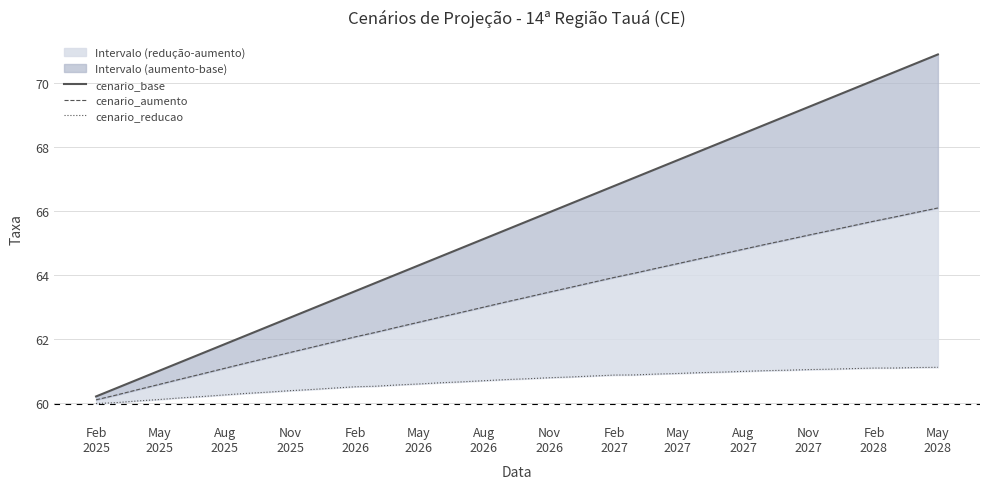

Reading right to left, extract all data points from this chart.

cenario_base: 70.9	70.6	70.4	70.1	69.8	69.5	69.3	69.0	68.7	68.4	68.2	67.9	67.6	67.3	67.0	66.8	66.5	66.2	66.0	65.7	65.4	65.1	64.9	64.6	64.3	64.0	63.7	63.5	63.2	62.9	62.7	62.4	62.1	61.8	61.6	61.3	61.0	60.7	60.4	60.2
cenario_aumento: 66.1	66.0	65.8	65.7	65.5	65.4	65.2	65.1	65.0	64.8	64.7	64.5	64.4	64.2	64.1	63.9	63.8	63.6	63.5	63.3	63.2	63.0	62.8	62.7	62.5	62.4	62.2	62.1	61.9	61.7	61.6	61.4	61.2	61.1	60.9	60.7	60.6	60.4	60.2	60.1
cenario_reducao: 61.1	61.1	61.1	61.1	61.1	61.0	61.0	61.0	61.0	61.0	61.0	60.9	60.9	60.9	60.9	60.9	60.8	60.8	60.8	60.7	60.7	60.7	60.7	60.6	60.6	60.6	60.5	60.5	60.5	60.4	60.4	60.3	60.3	60.2	60.2	60.2	60.1	60.1	60.0	60.0